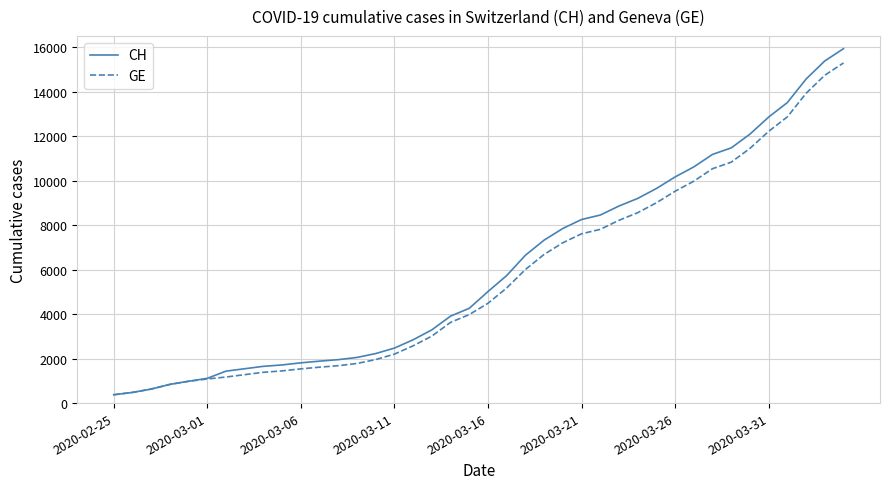

Which series has the widest spread of values?

CH